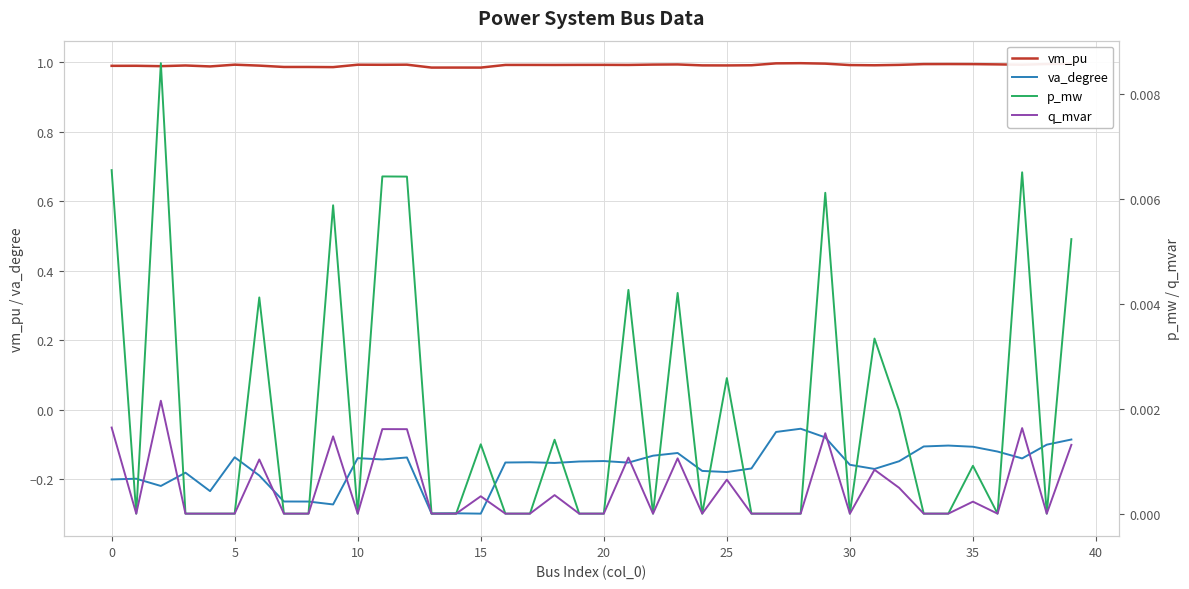

What is the maximum value shown in the chart?

1.0